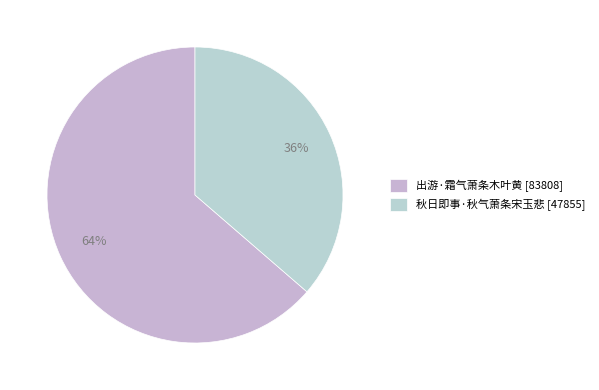

Does 出游·霜气萧条木叶黄 account for over 50% of the chart?

Yes